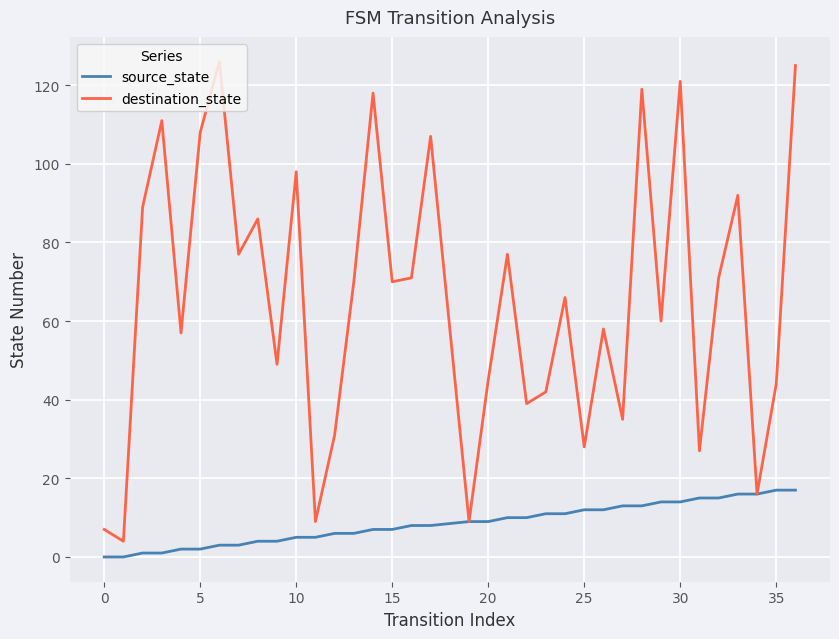

Reading left to right, extract all data points from this chart.

source_state: 0	0	1	1	2	2	3	3	4	4	5	5	6	6	7	7	8	8	9	9	10	10	11	11	12	12	13	13	14	14	15	15	16	16	17	17
destination_state: 7	4	89	111	57	108	126	77	86	49	98	9	31	70	118	70	71	107	9	45	77	39	42	66	28	58	35	119	60	121	27	71	92	16	44	125